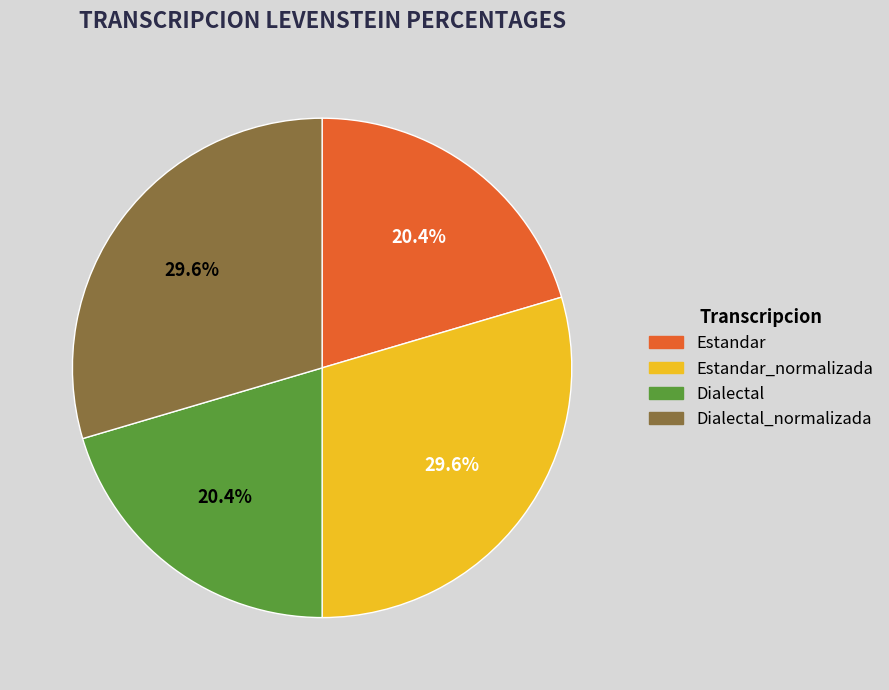

Is there any slice that represents more than half of the pie?

No